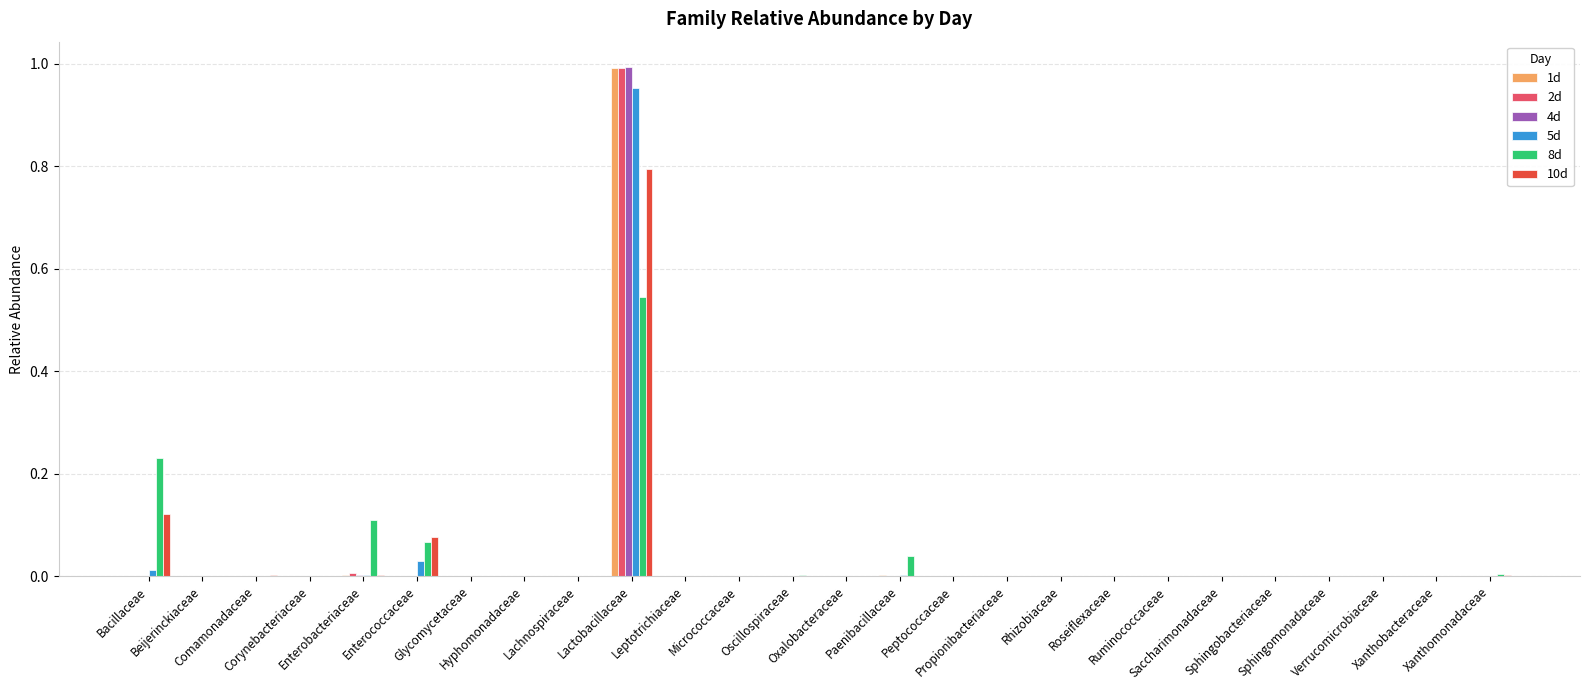

What are all the series names shown in the legend?

1d, 2d, 4d, 5d, 8d, 10d